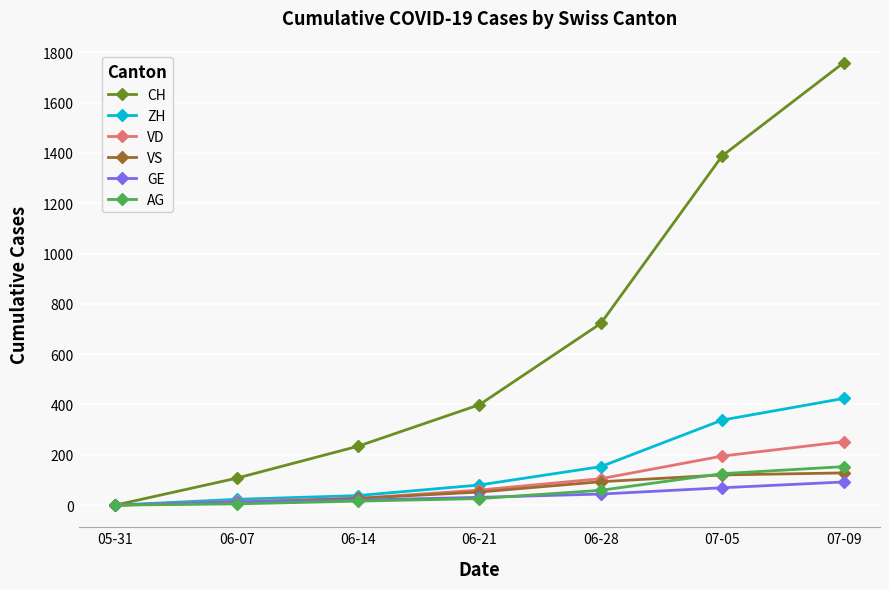

True or false: VD has more than 1 interior local peaks.

False